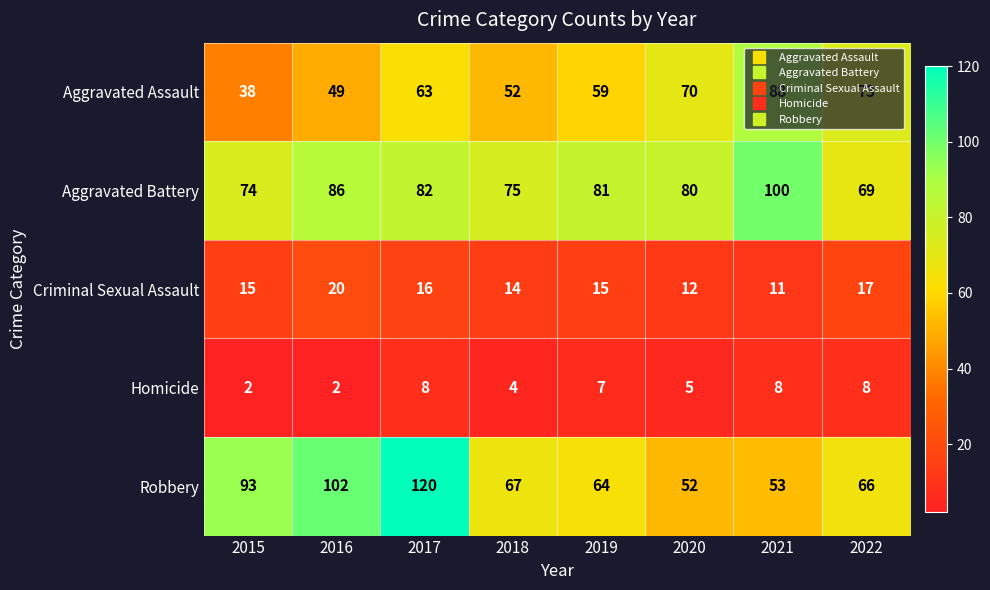

At which category is the sum across all series the highest?

2017